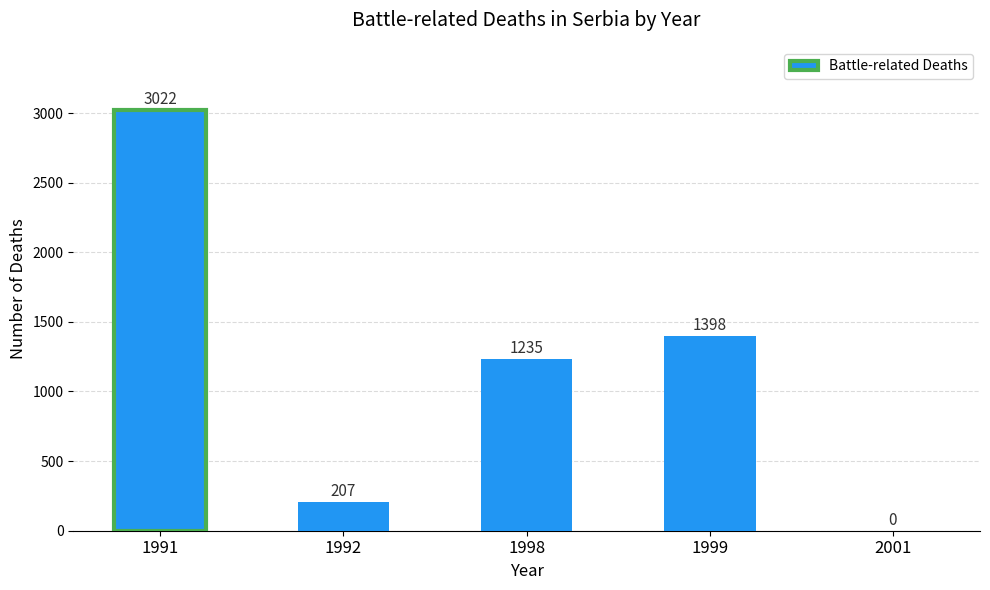

What is the maximum value shown in the chart?

3022